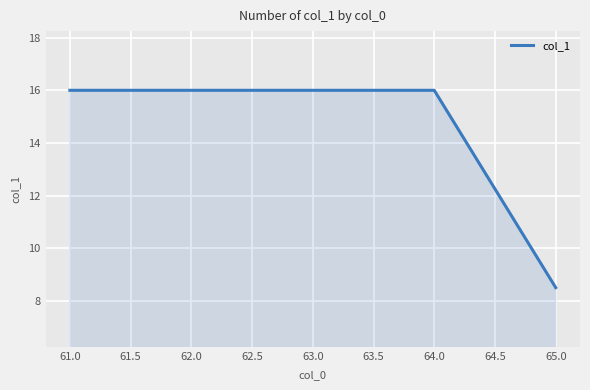

What position from the right is 63.0?

3